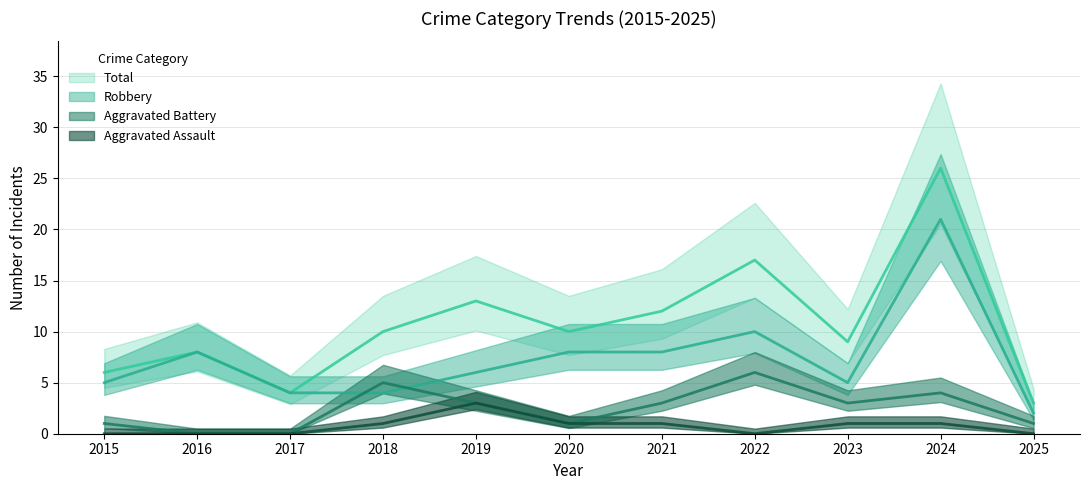

What is the average value of the Total series?

11